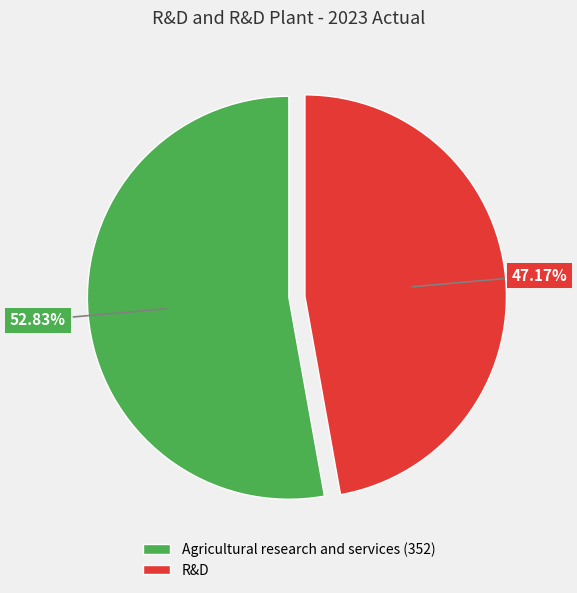

To the nearest percent, what portion does R&D represent?

47%